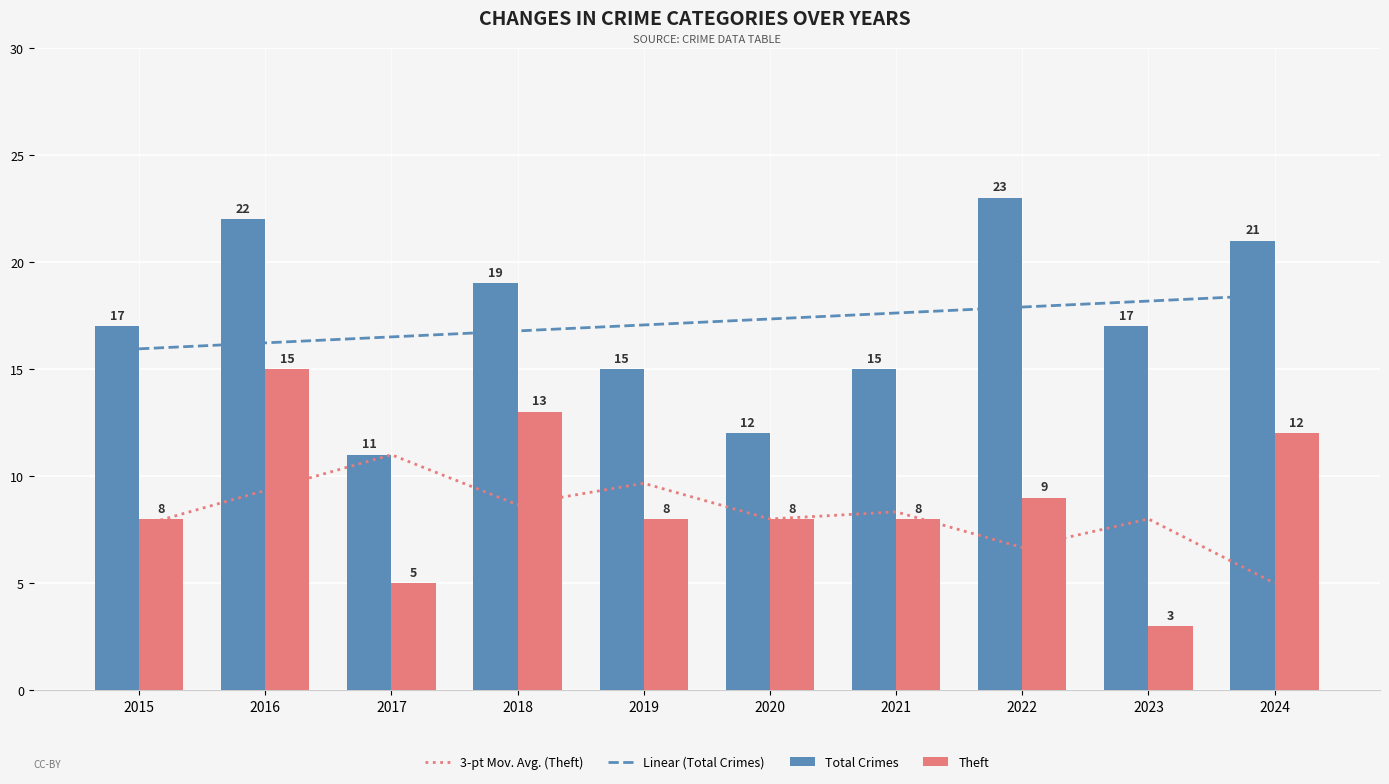

What is the smallest value displayed?

3.0